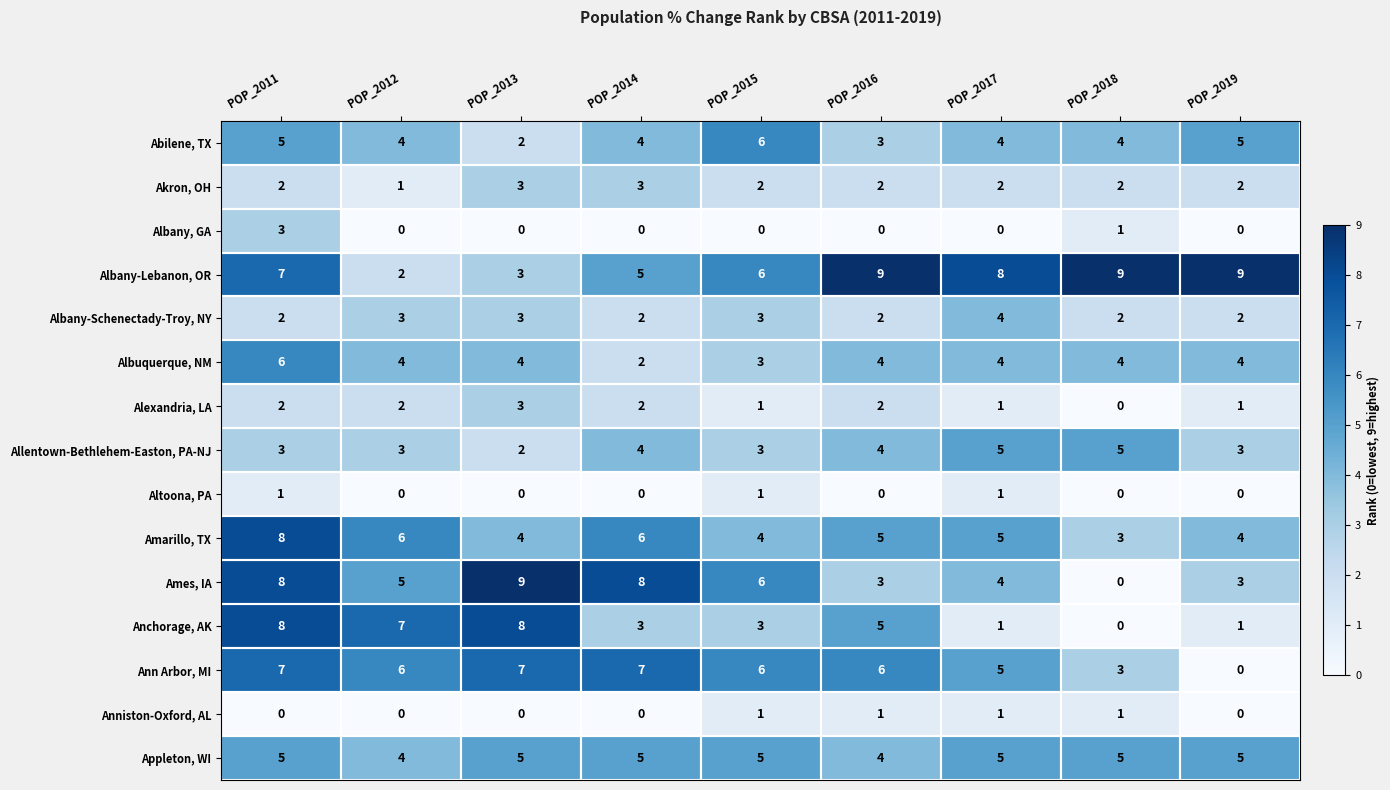

Between POP_2011 and POP_2017, which series saw the biggest shift?

Anchorage, AK